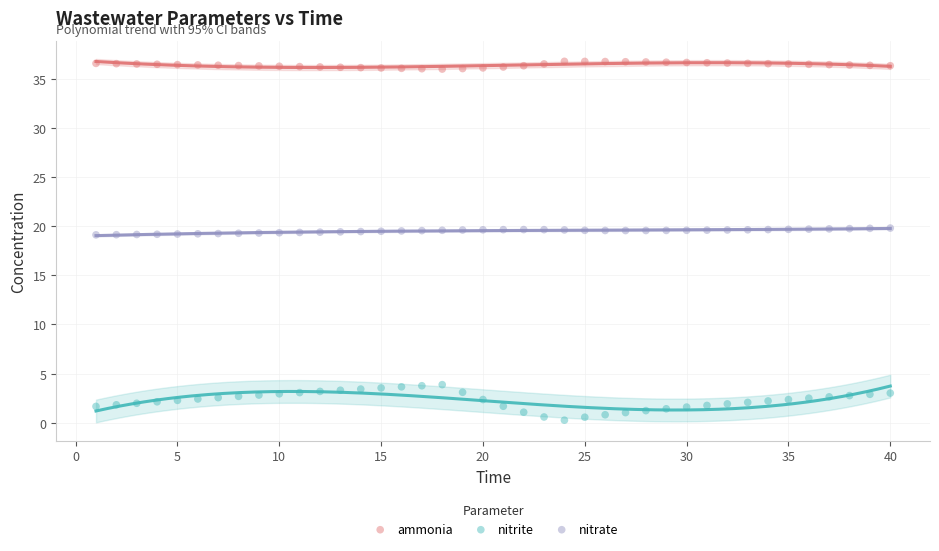

Which series contains the lowest Y value?

nitrite